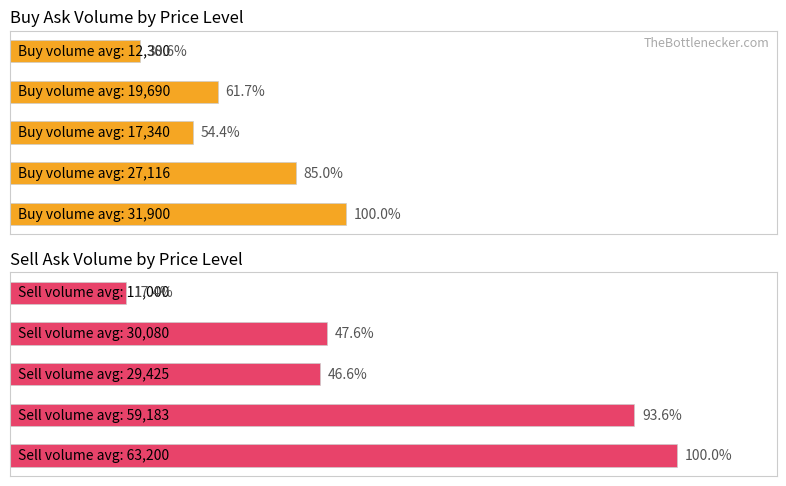

How many bars are there in total?

10